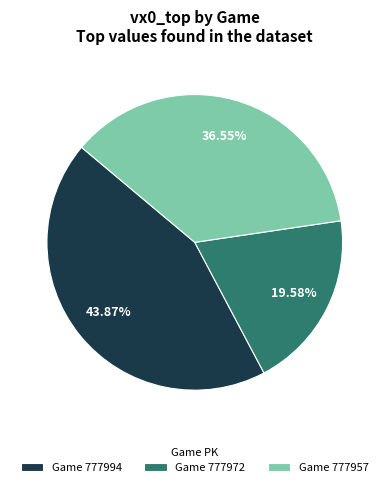

How many slices are in this pie chart?

3